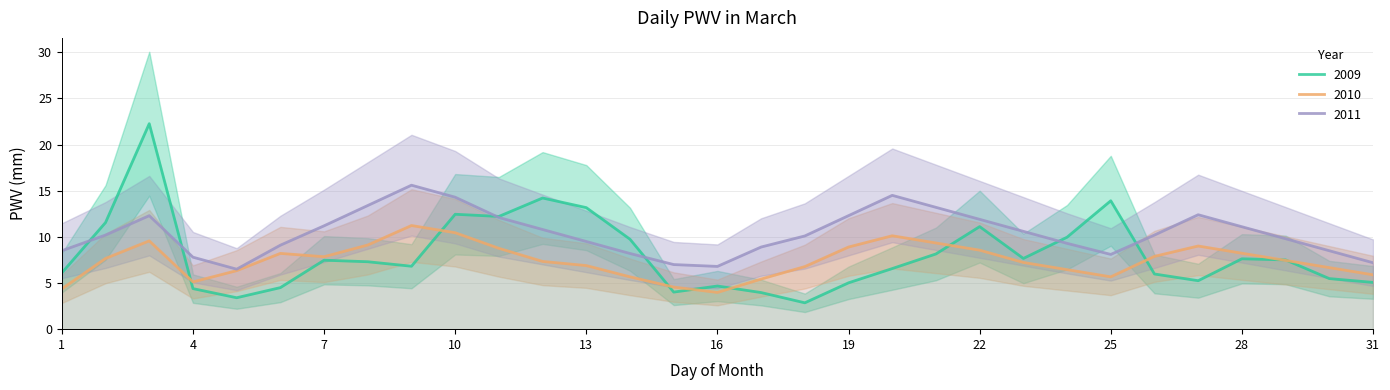

List the series in order of their overall mean, lowest first.

2010, 2009, 2011